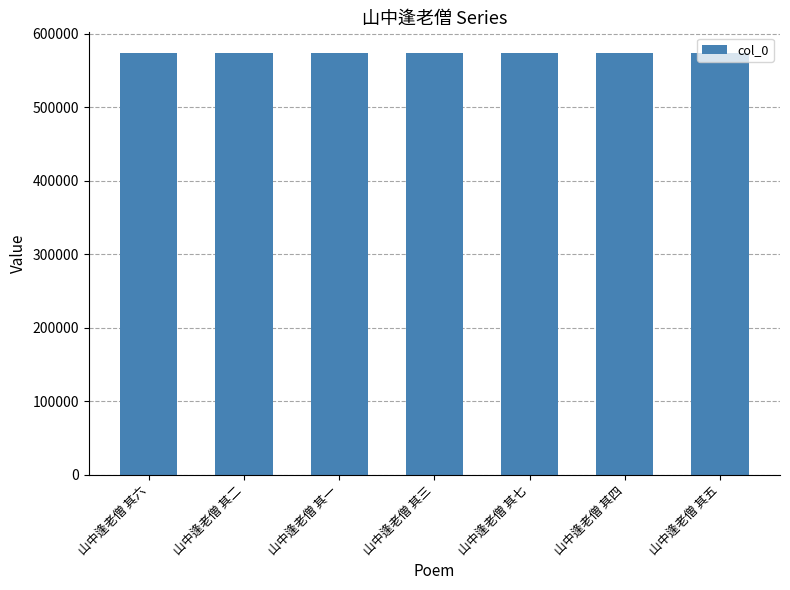

What is the smallest value displayed?

573081